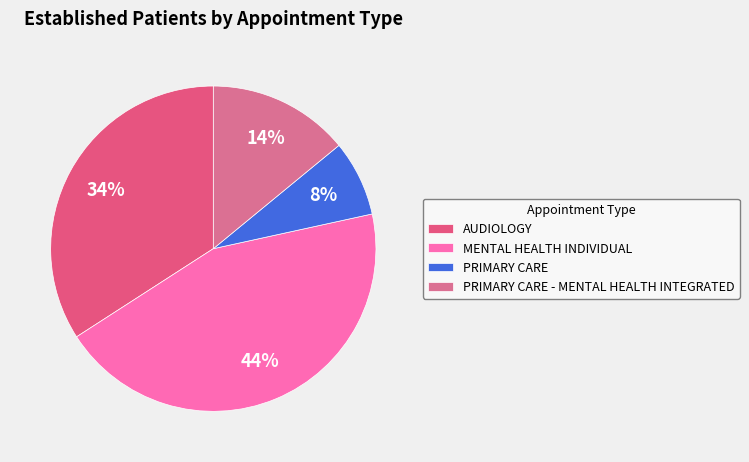

To the nearest percent, what is the average slice percentage?

25%